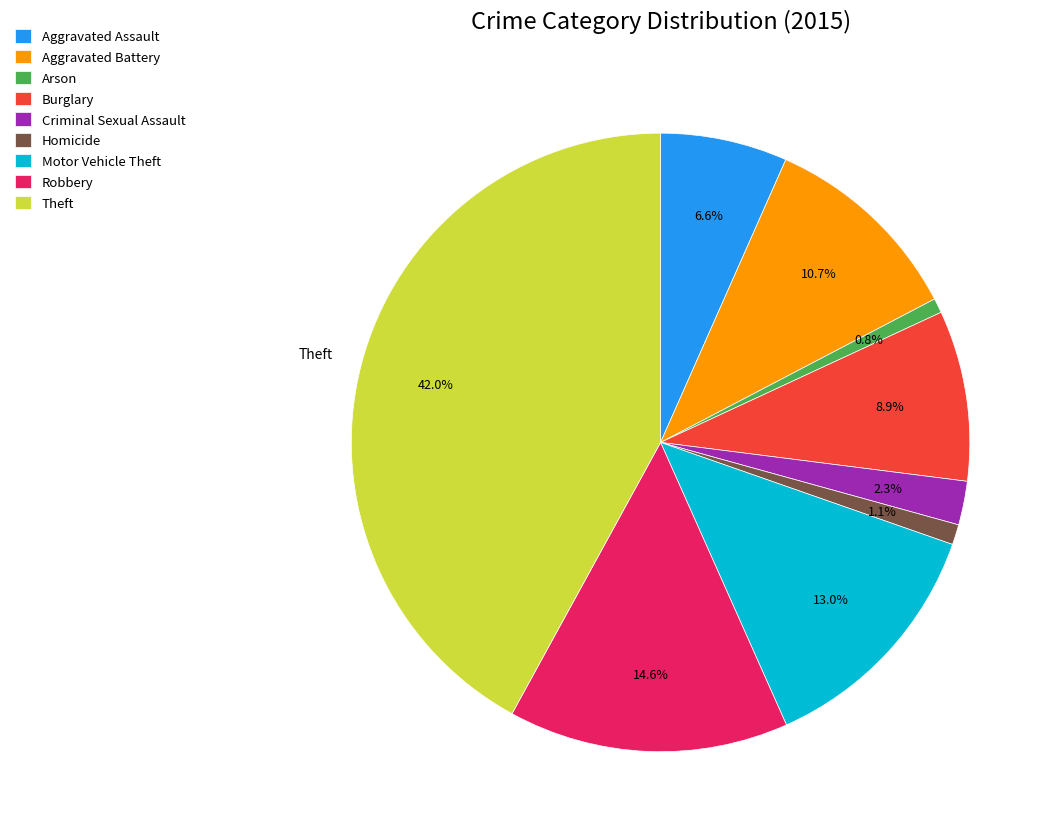

How many segments does this pie chart have?

9